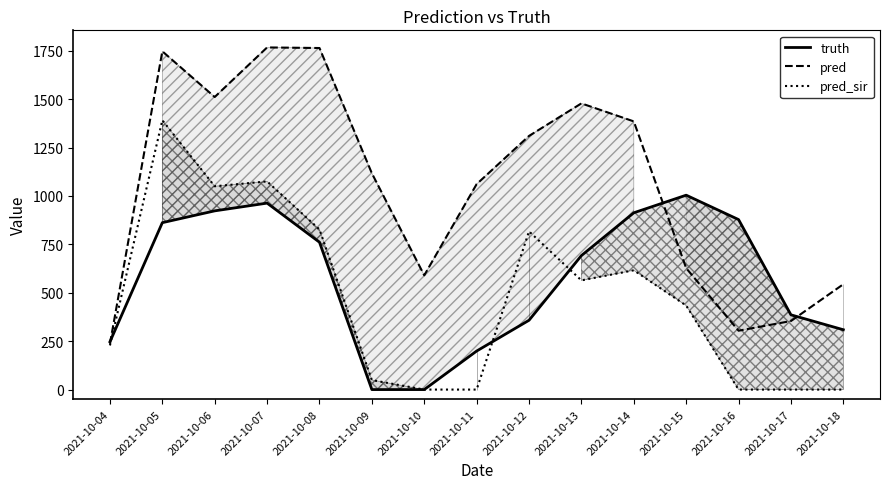

At which category does pred_sir reach its first local peak?

2021-10-05